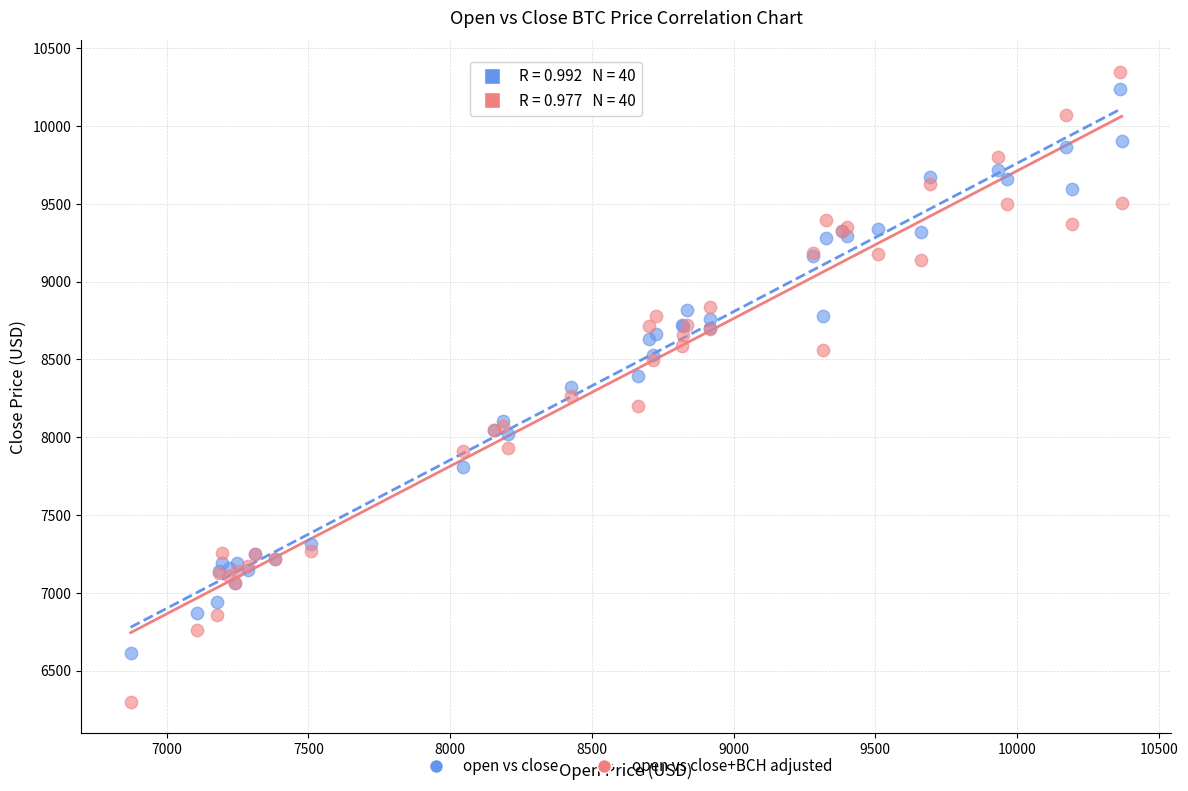

Which series has the widest spread of Y values?

open vs close+BCH adjusted